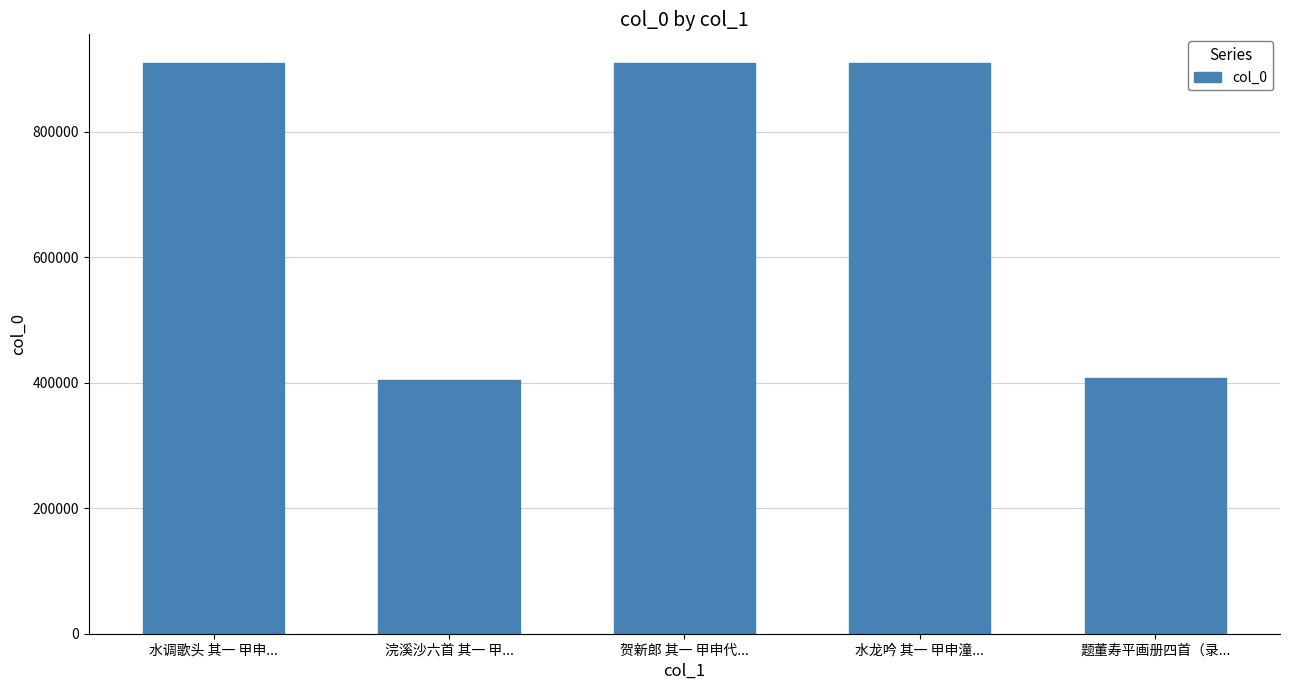

What is the difference between the values at 水调歌头 其一 甲申... and 贺新郎 其一 甲申代...?

87